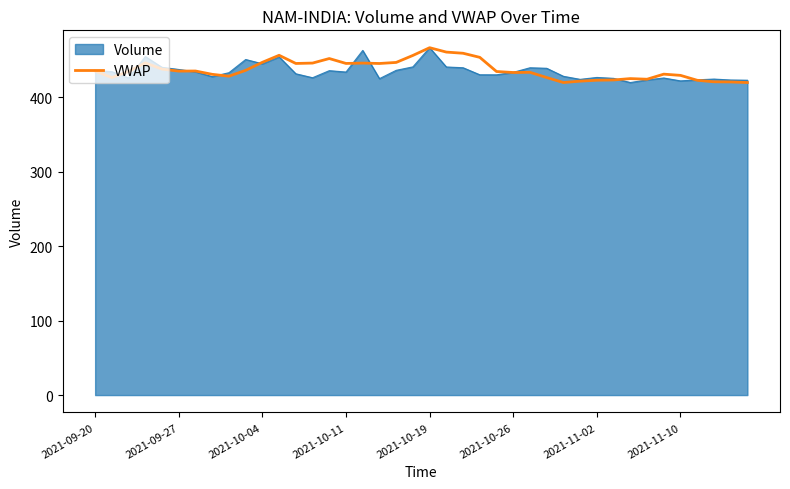

What is the greatest value displayed?

466.3